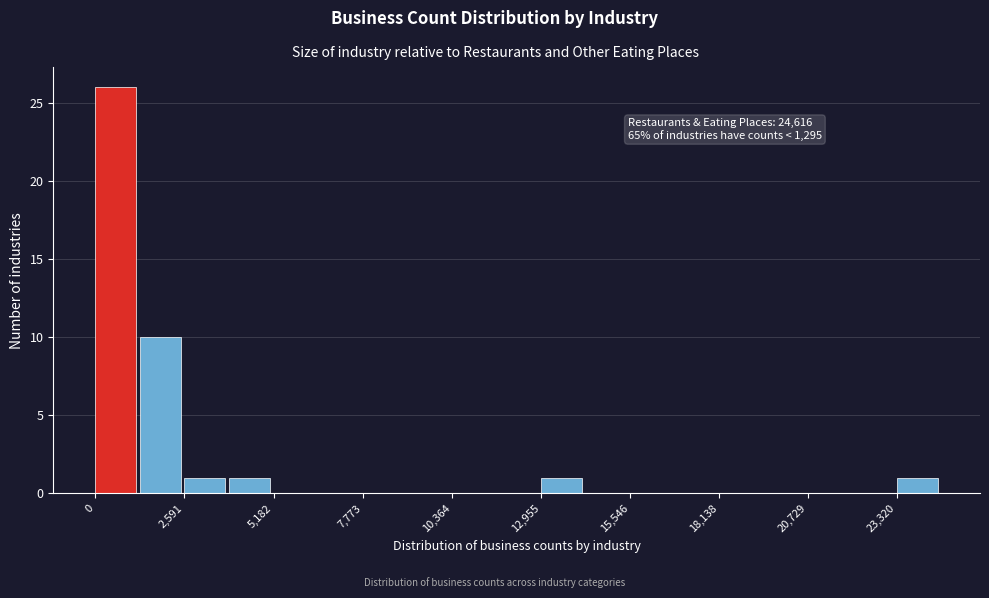

Around what value on the x-axis is the tallest bar? Give the approximate position of its centre, as read against the axis.

500